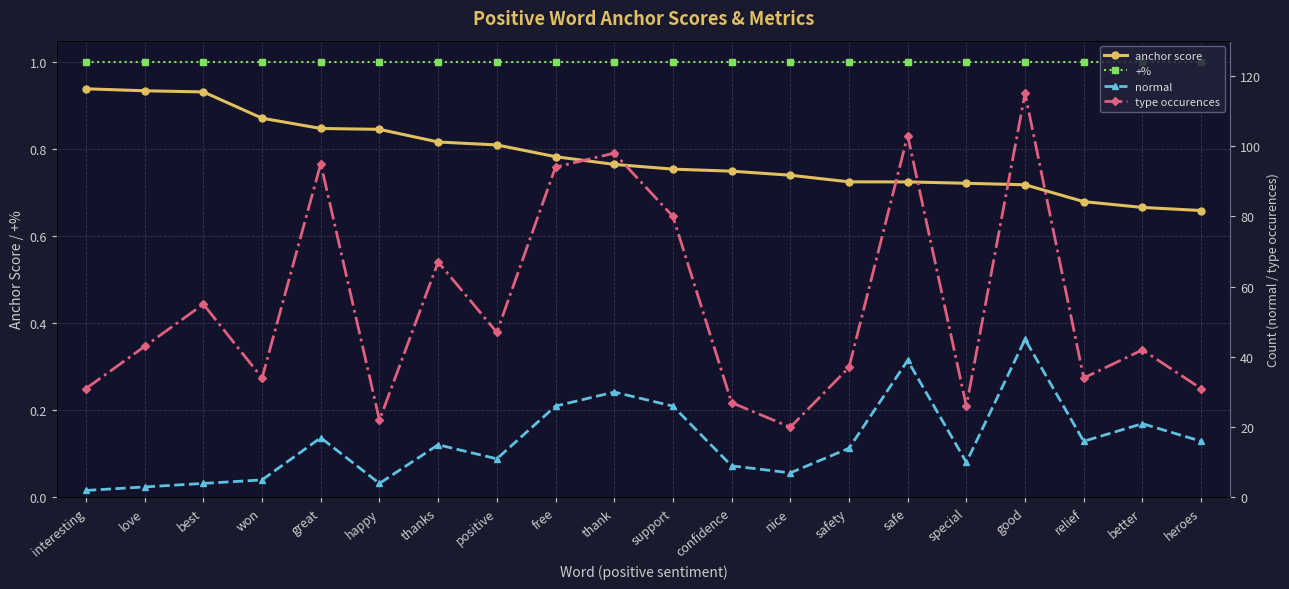

Is the value of +% at free greater than the value of anchor score at won?

Yes